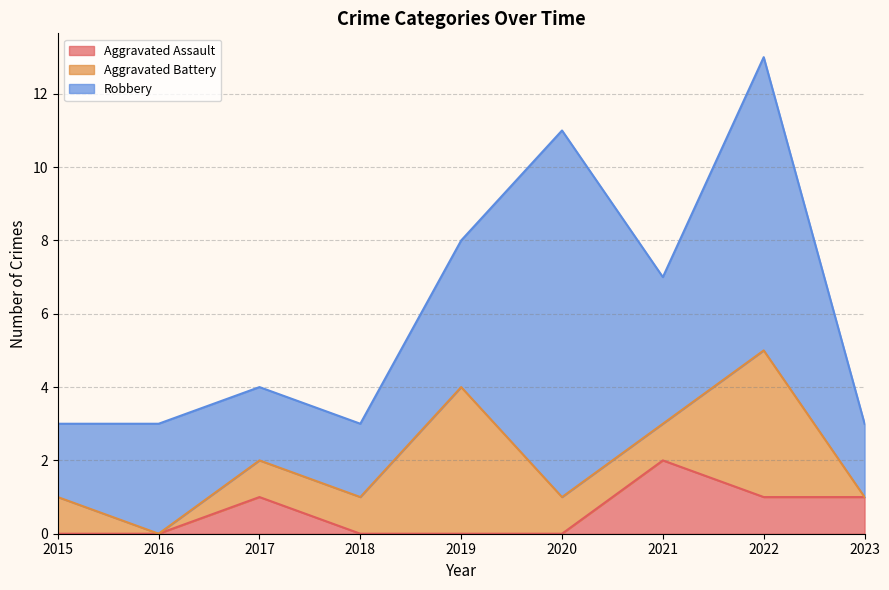

What is the value of the Robbery point at the 8th from the left?

8